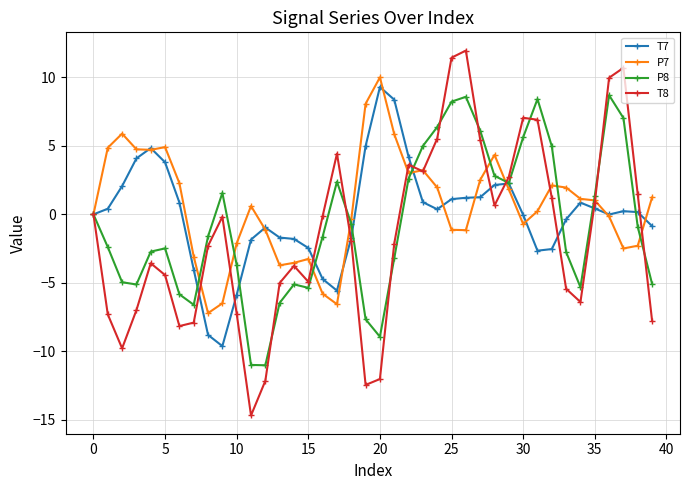

In T7, how many points are higher than both neighbors (excluding endpoints)?

6